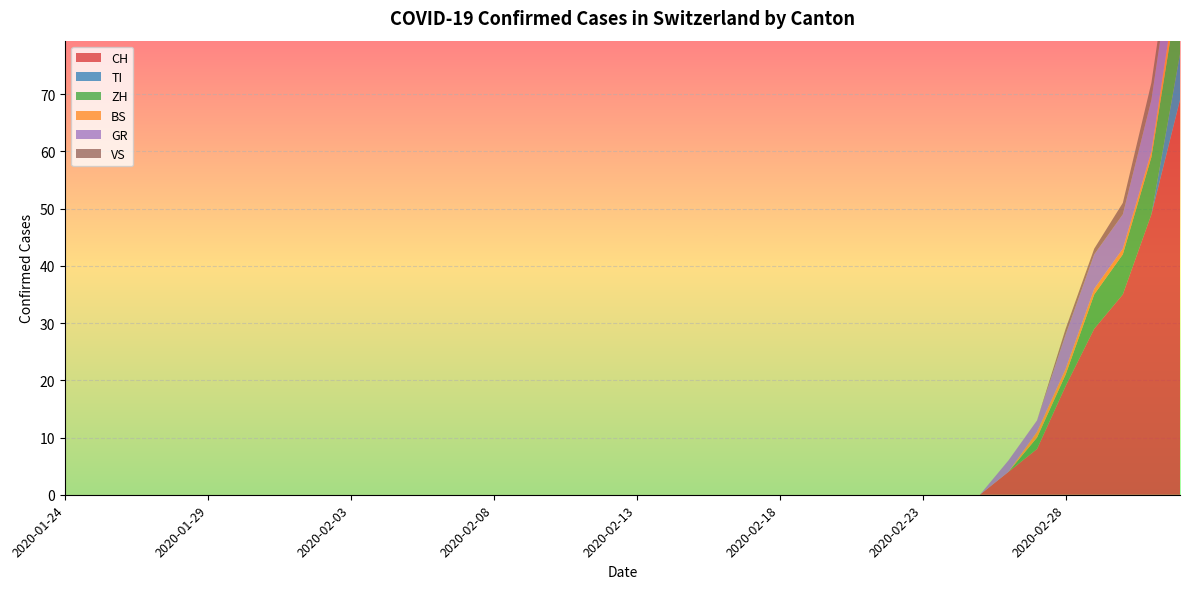

Reading right to left, extract all data points from this chart.

CH: 69	49	35	29	19	8	4	0	0	0	0	0	0	0	0	0	0	0	0	0	0	0	0	0	0	0	0	0	0	0	0	0	0	0	0	0	0	0	0	0
TI: 8	0	0	0	0	0	0	0	0	0	0	0	0	0	0	0	0	0	0	0	0	0	0	0	0	0	0	0	0	0	0	0	0	0	0	0	0	0	0	0
ZH: 13	10	7	6	2	2	0	0	0	0	0	0	0	0	0	0	0	0	0	0	0	0	0	0	0	0	0	0	0	0	0	0	0	0	0	0	0	0	0	0
BS: 3	1	1	1	1	1	0	0	0	0	0	0	0	0	0	0	0	0	0	0	0	0	0	0	0	0	0	0	0	0	0	0	0	0	0	0	0	0	0	0
GR: 10	9	6	6	6	2	2	0	0	0	0	0	0	0	0	0	0	0	0	0	0	0	0	0	0	0	0	0	0	0	0	0	0	0	0	0	0	0	0	0
VS: 3	3	2	1	1	0	0	0	0	0	0	0	0	0	0	0	0	0	0	0	0	0	0	0	0	0	0	0	0	0	0	0	0	0	0	0	0	0	0	0